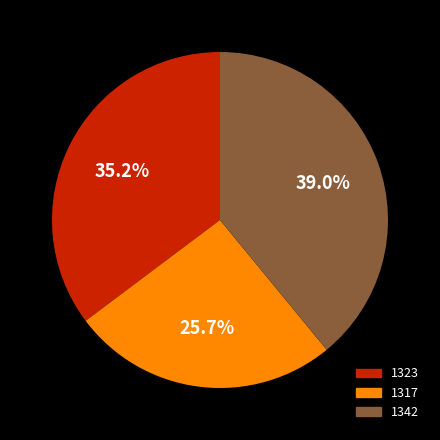

How many segments does this pie chart have?

3